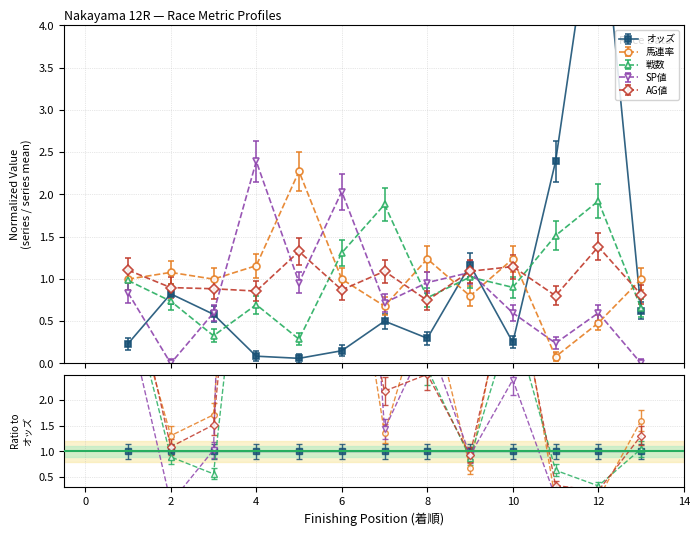

In オッズ, how many points are lower than both neighbors (excluding endpoints)?

3